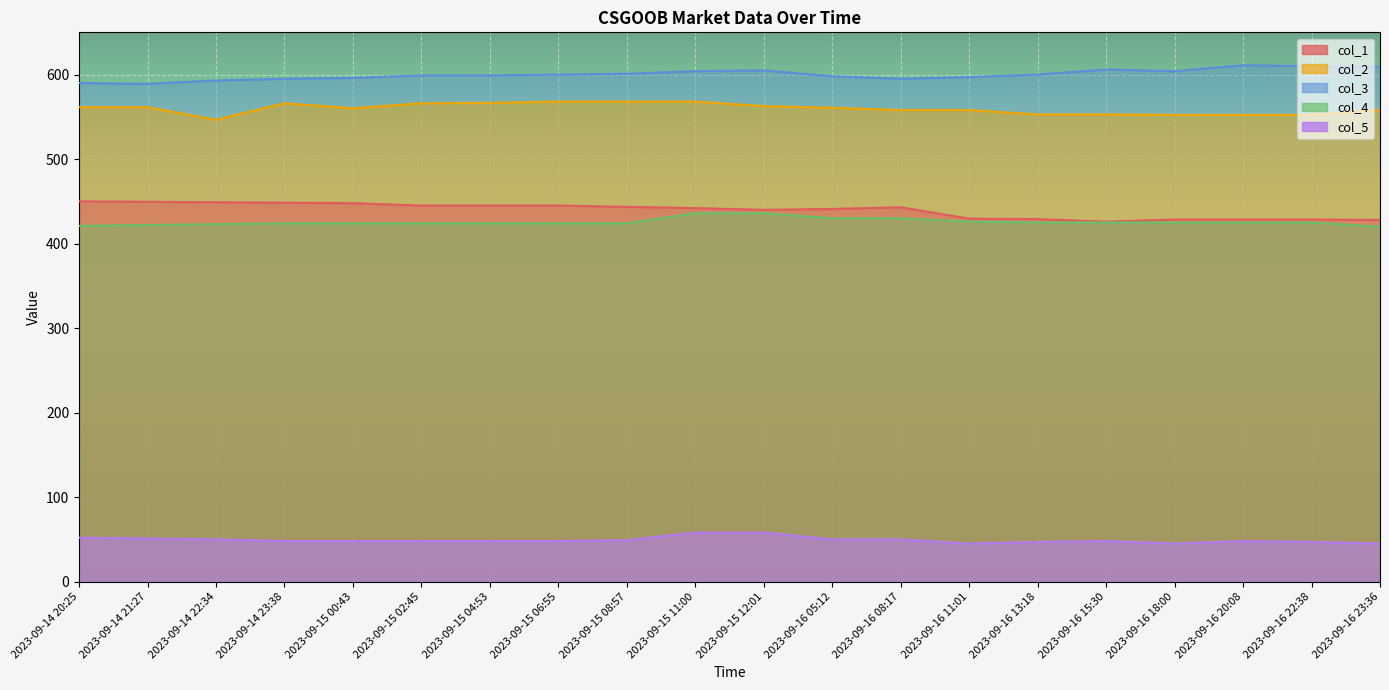

True or false: col_2 and col_1 cross at least once.

False